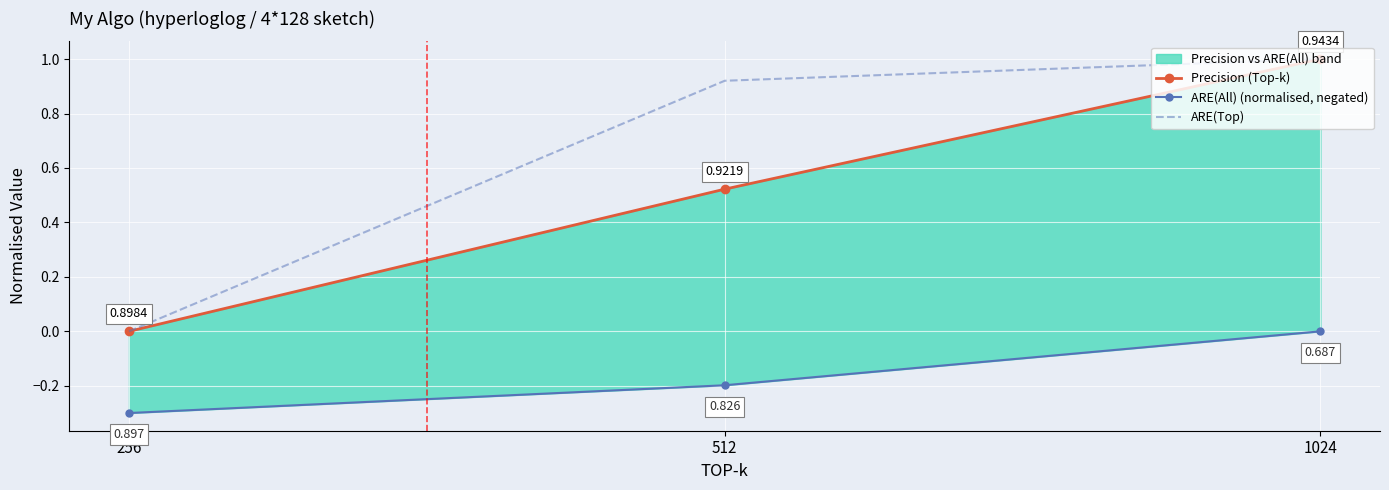

The value of ARE(Top) at 512 is 0.4. True or false?

False